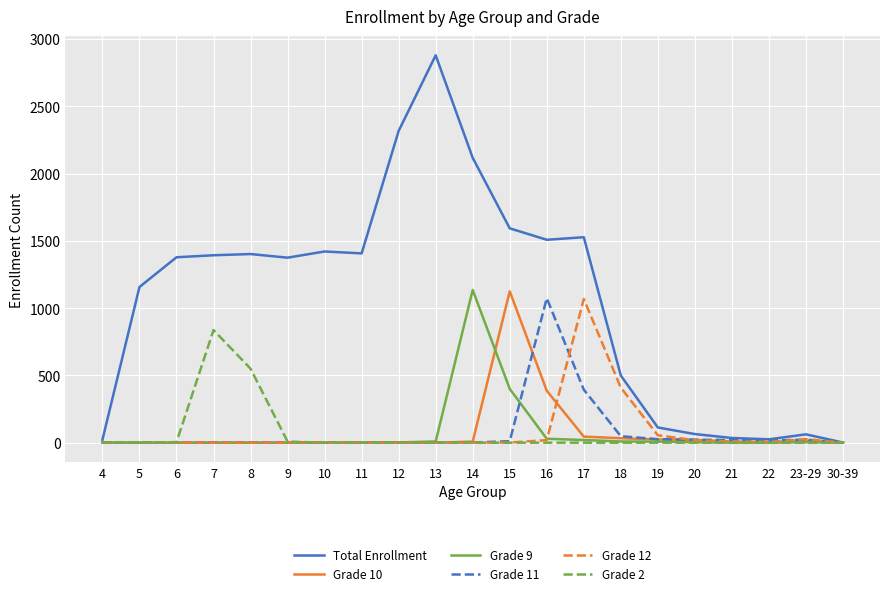

Between 13 and 19, which series saw the biggest shift?

Total Enrollment